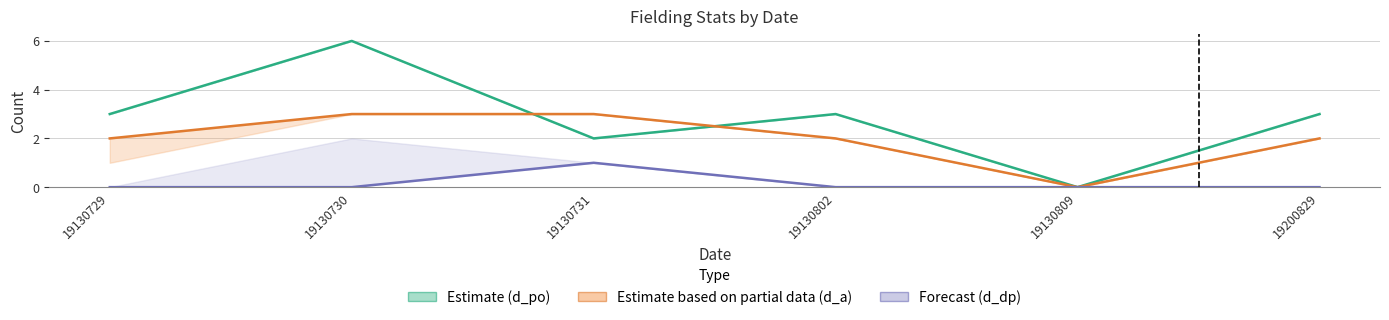

What is the total value across all series at 19130802?

5